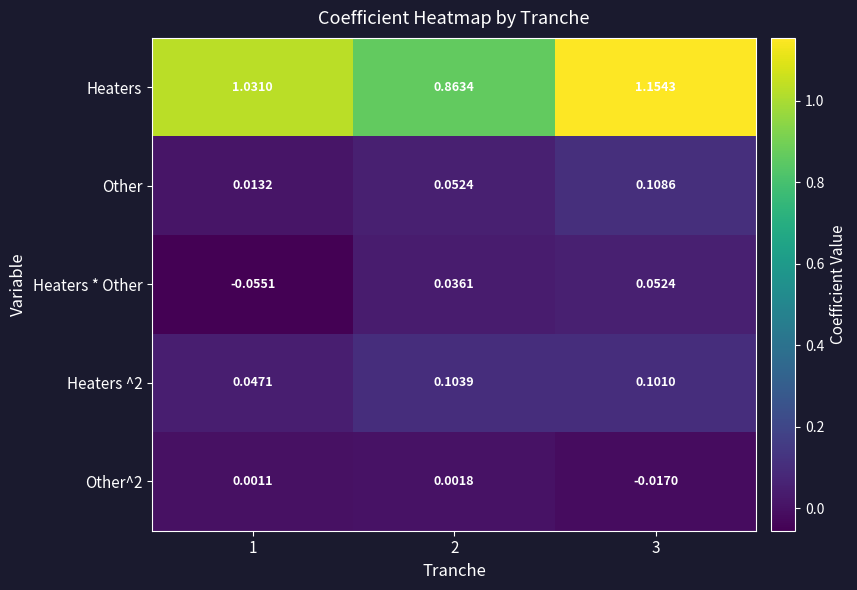

Which series changed the most between 1 and 3?

Heaters